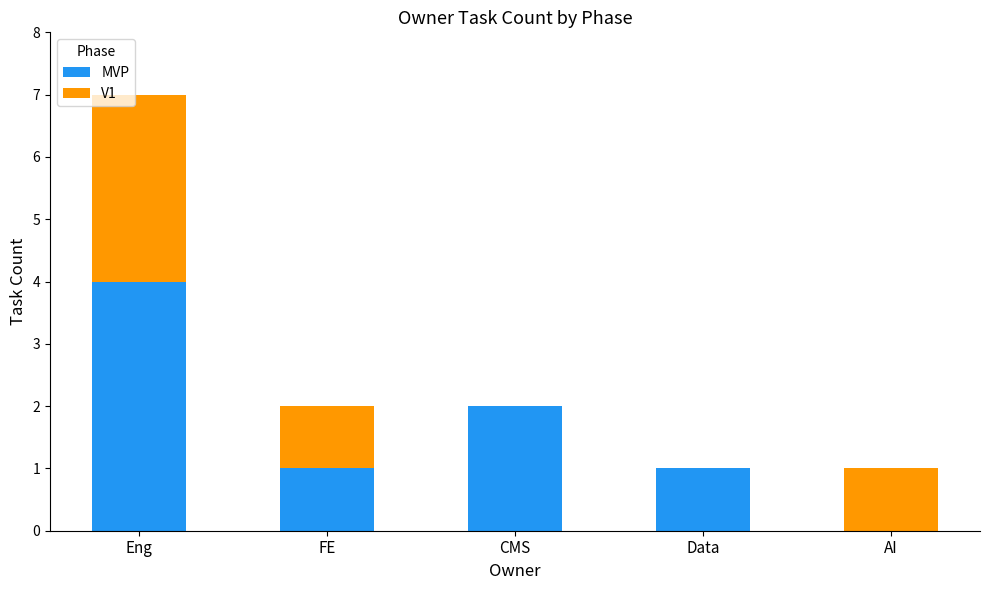

The MVP series shows 0 at AI. True or false?

True